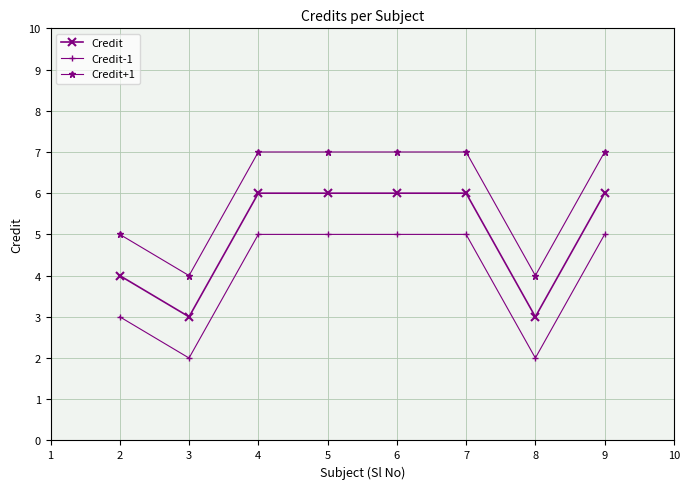

What is the sum of all Credit+1 values?

48